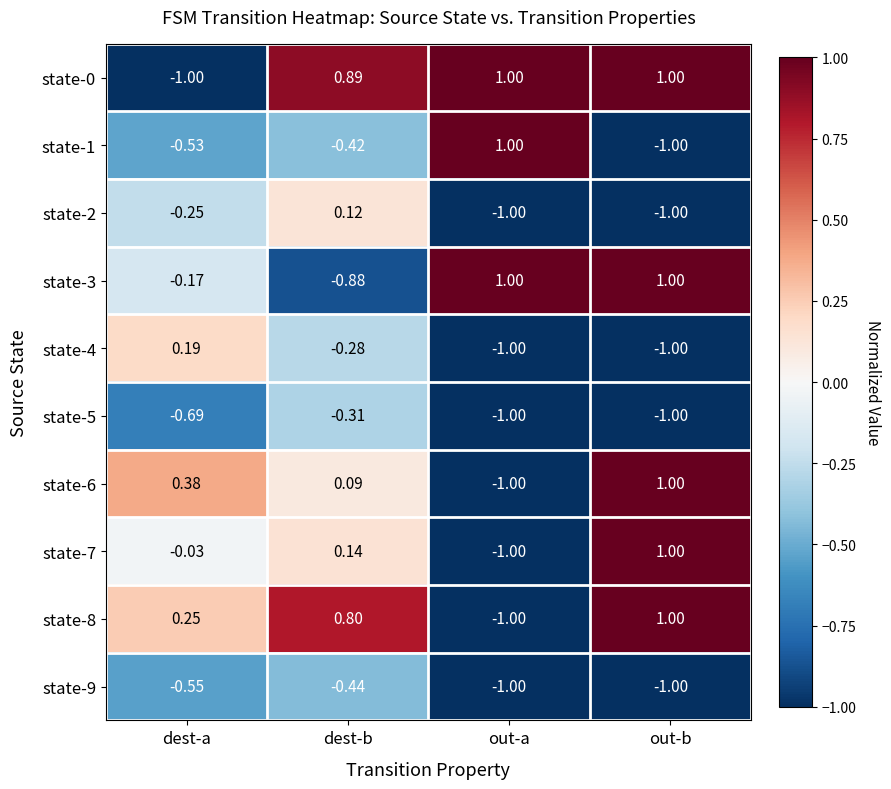

At which label does state-1 reach its peak?

out-a